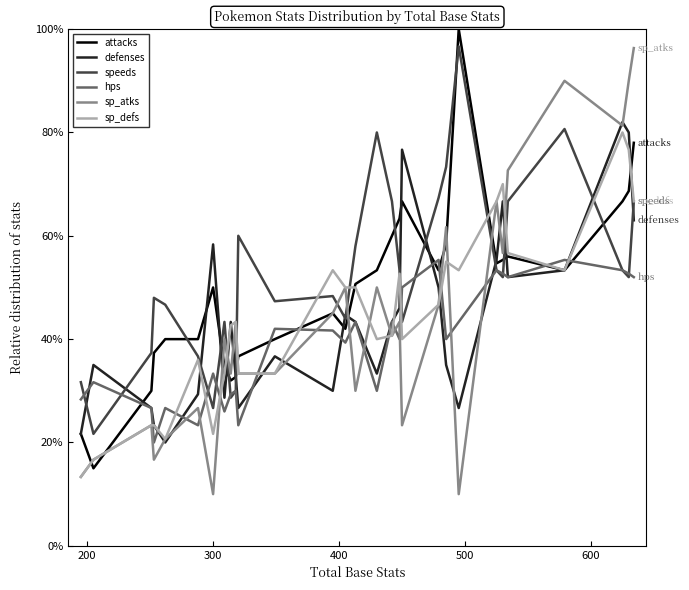

What is the highest value of the hps series?

55.3